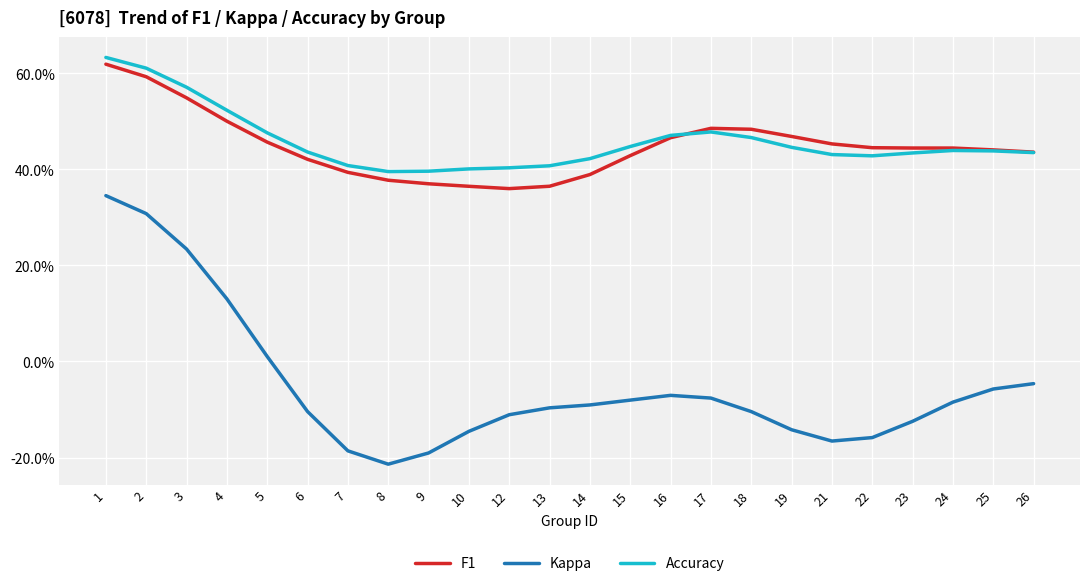

What is the minimum value for Kappa?

-0.2